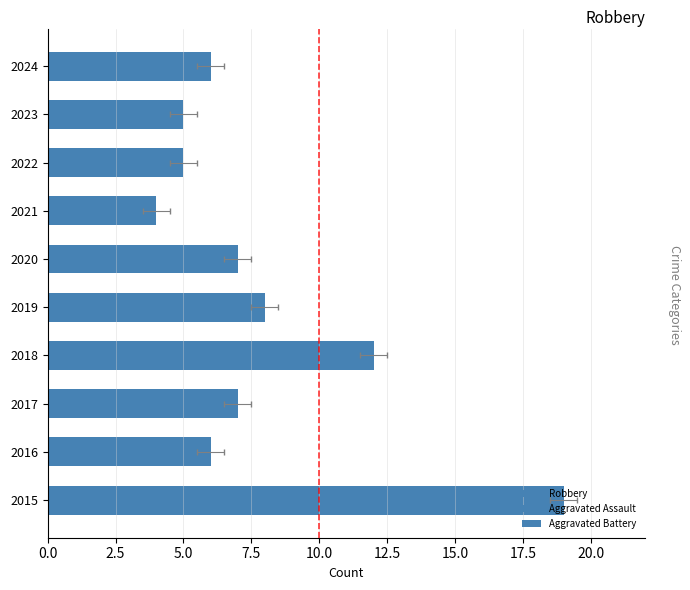

Is the value of Aggravated Assault at 0.0 greater than the value of Robbery at 2.5?

No